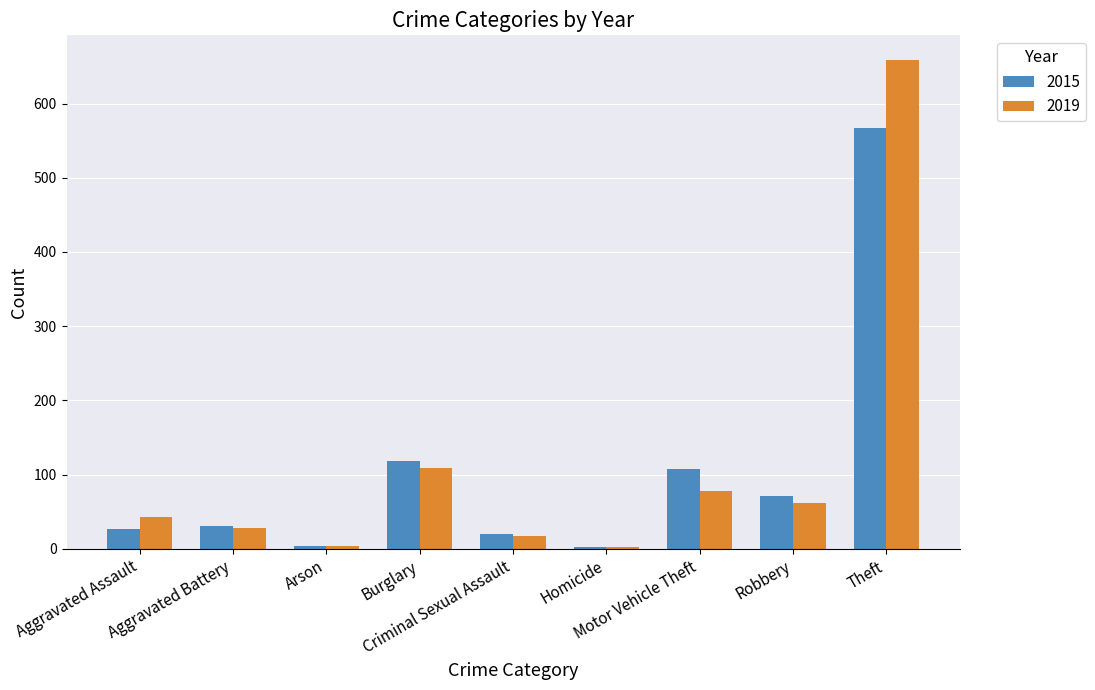

How many data points in 2015 are less than 31?

4